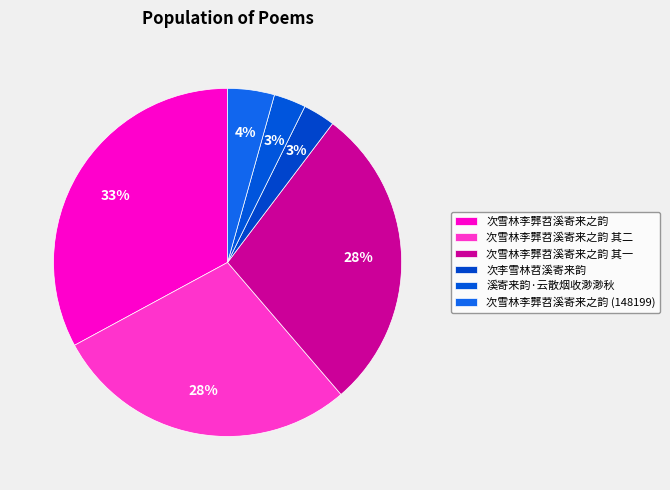

Is there any slice that represents more than half of the pie?

No